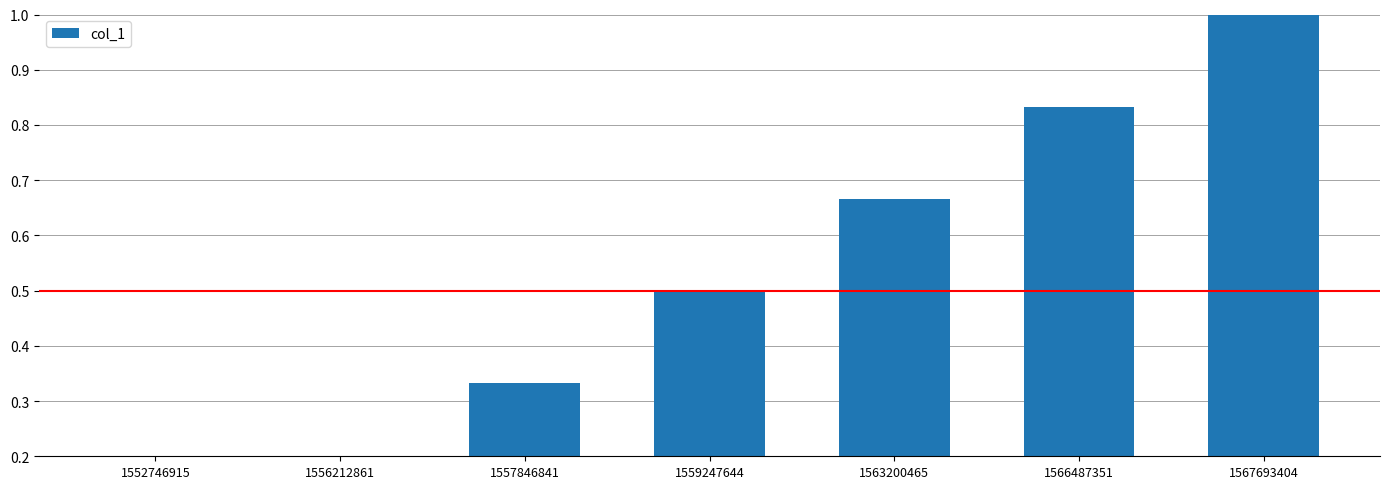

What is the sum of the values at 1567693404 and 1563200465?

1.7